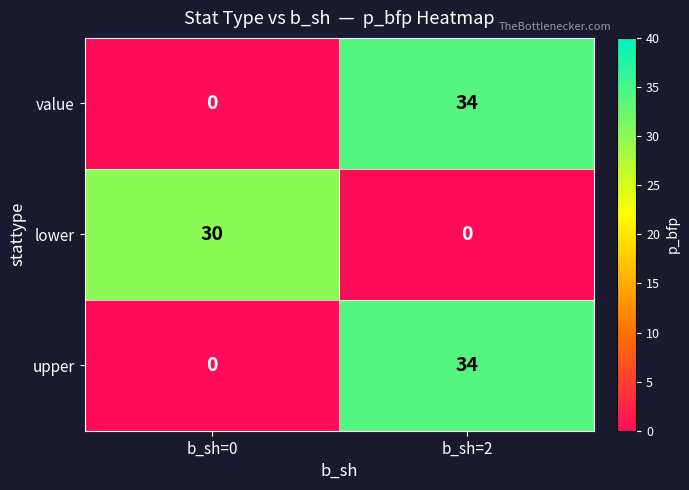

At which label does lower reach its minimum?

b_sh=2